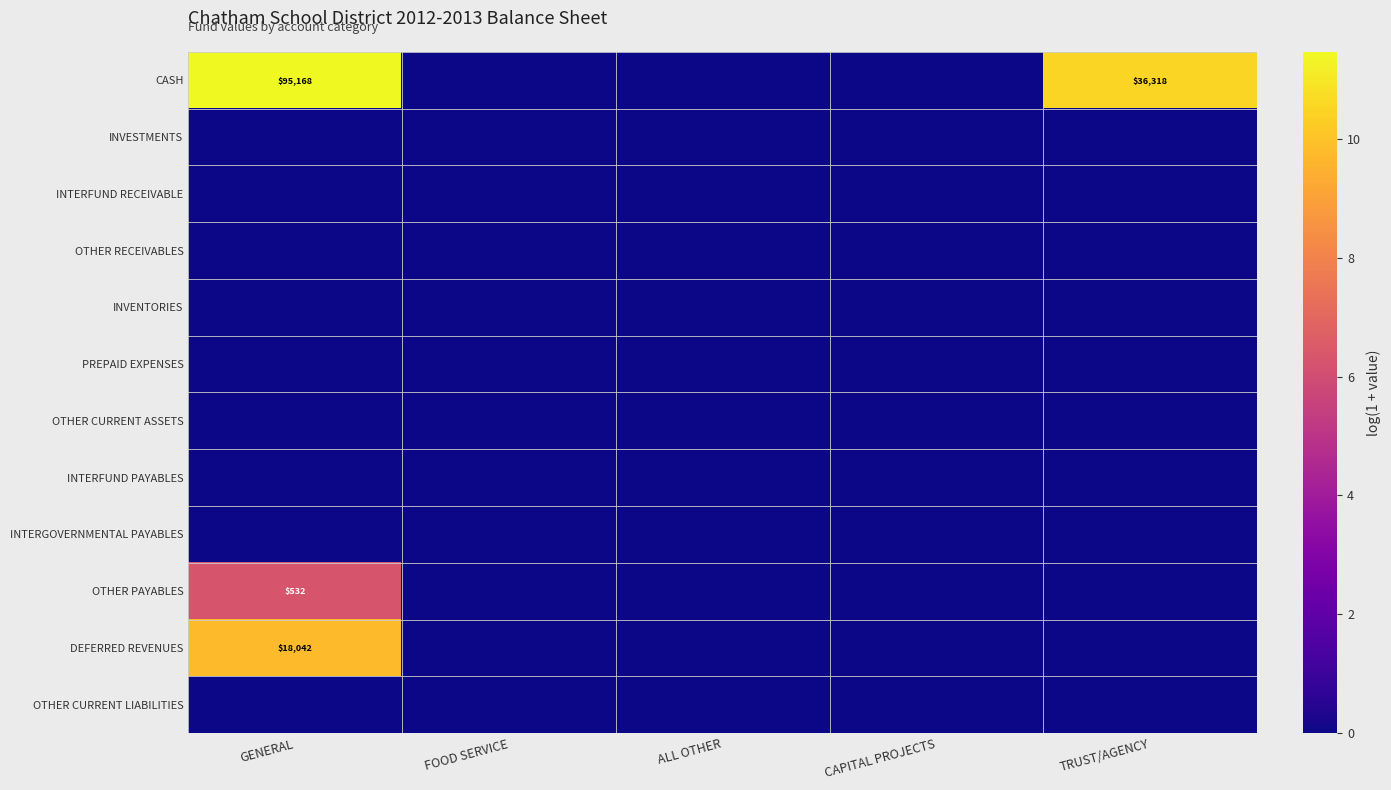

The value of DEFERRED REVENUES at GENERAL is 18042. True or false?

True